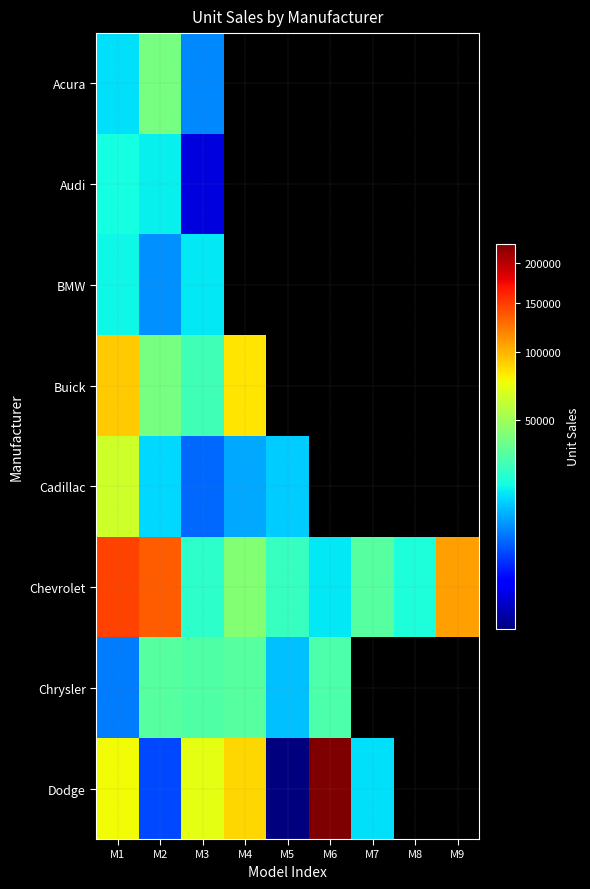

Where is Buick nearest to the value 59706?

M2